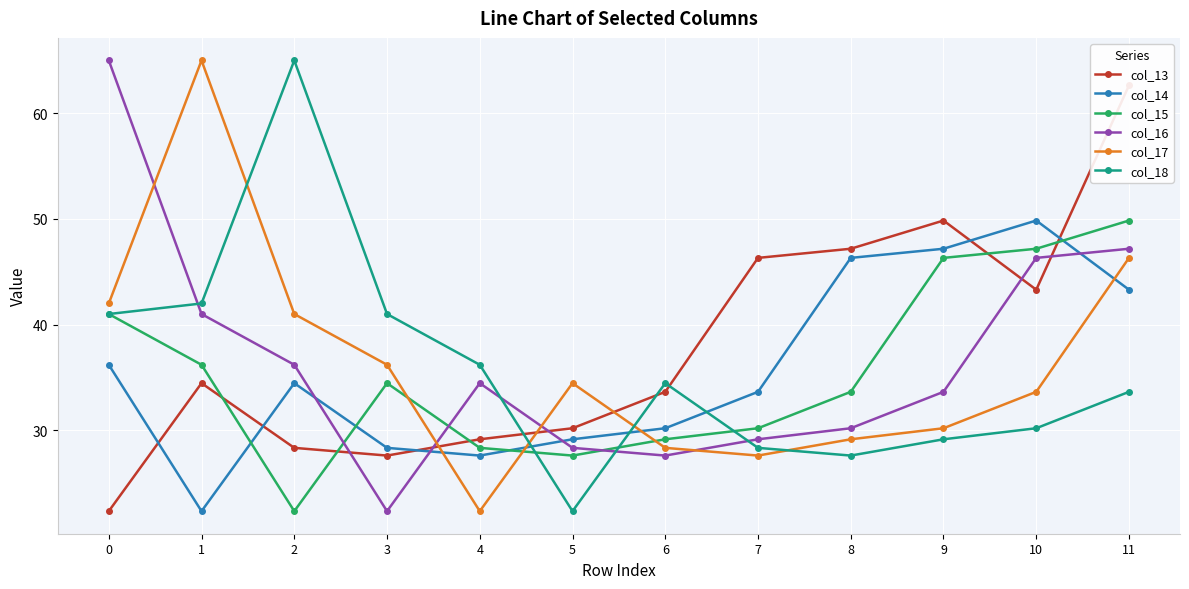

In col_13, how many points are higher than both neighbors (excluding endpoints)?

2